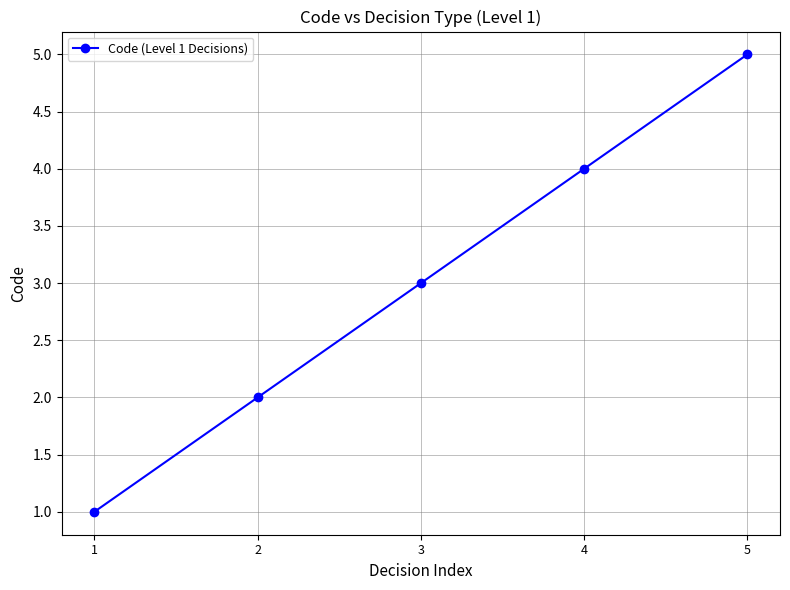

True or false: the data has more than 1 interior local peaks.

False